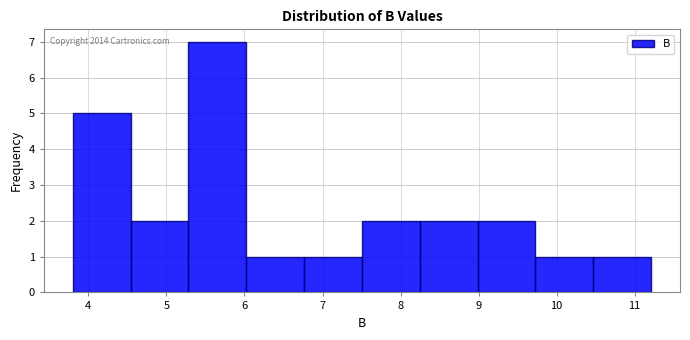

Which range on the x-axis has the tallest bar?

5.3 to 6.0